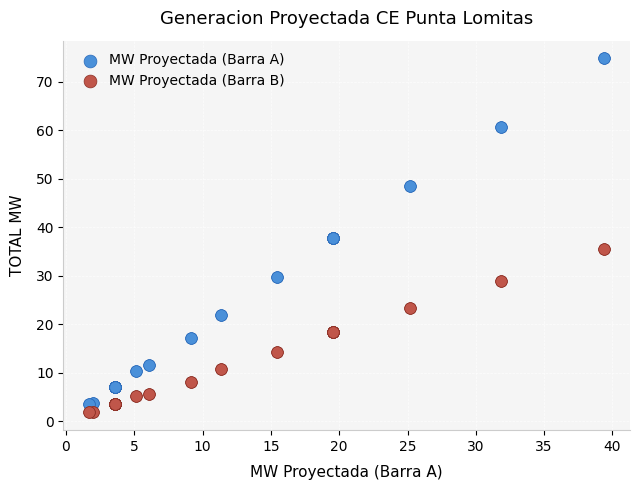

What are all the series names shown in the legend?

MW Proyectada (Barra A), MW Proyectada (Barra B)